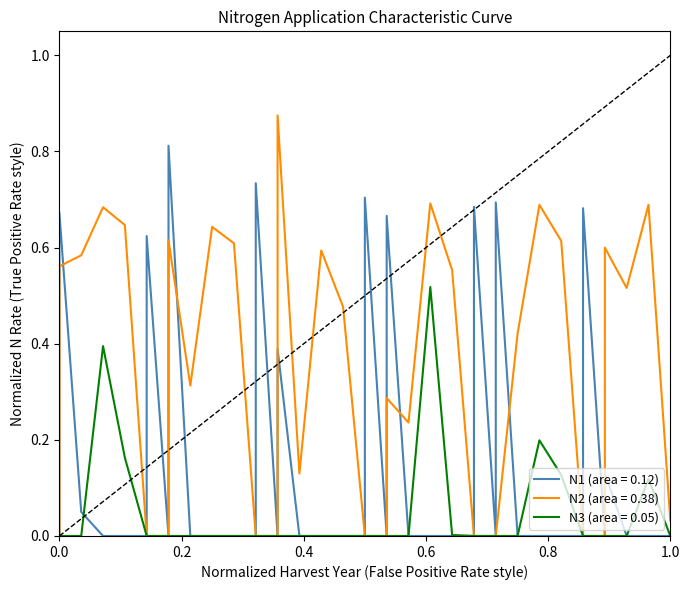

List the series in order of their peak value, lowest first.

N3, N1, N2